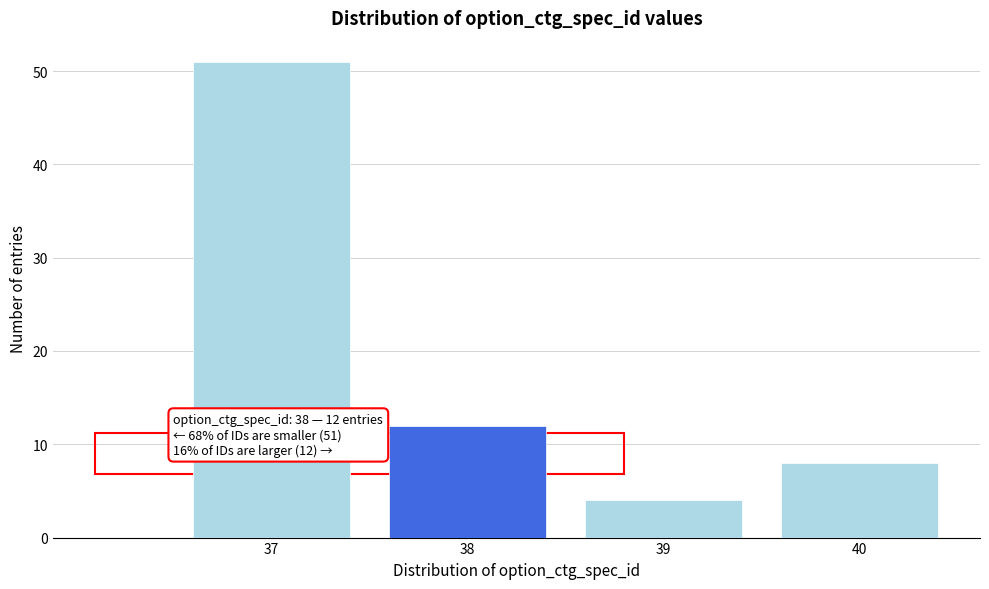

Reading left to right, what are all the values shown in this chart?

37=51	38=12	39=4	40=8